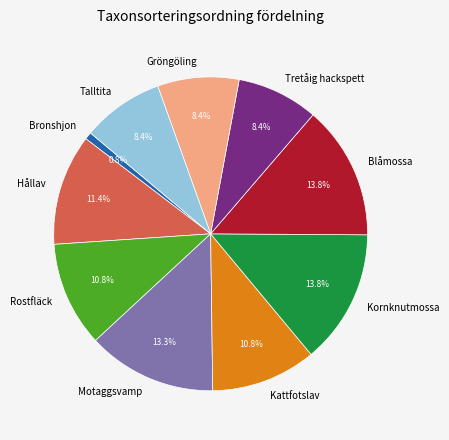

What is the smallest slice in the pie chart?

Bronshjon